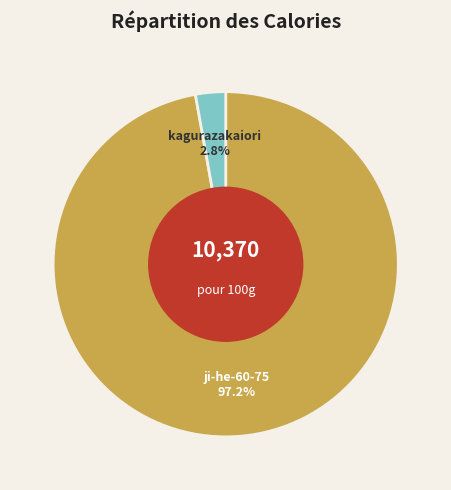

To the nearest percent, what portion does ji-he-60-75 represent?

97%